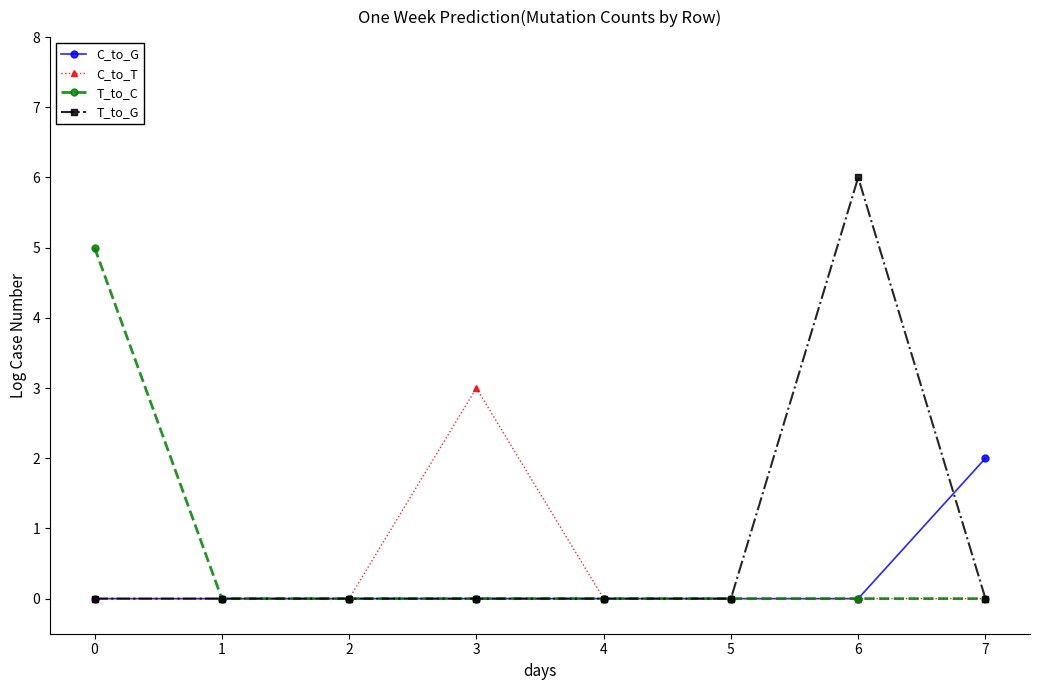

Does the chart have visible grid lines?

No